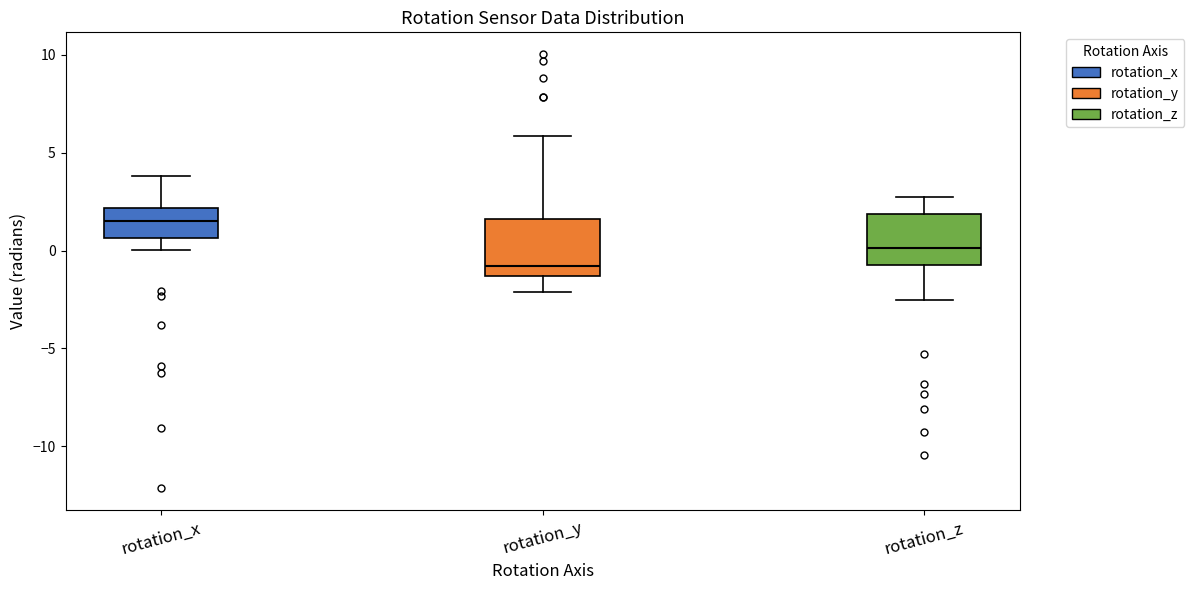

Which box's median line is the lowest?

rotation_y